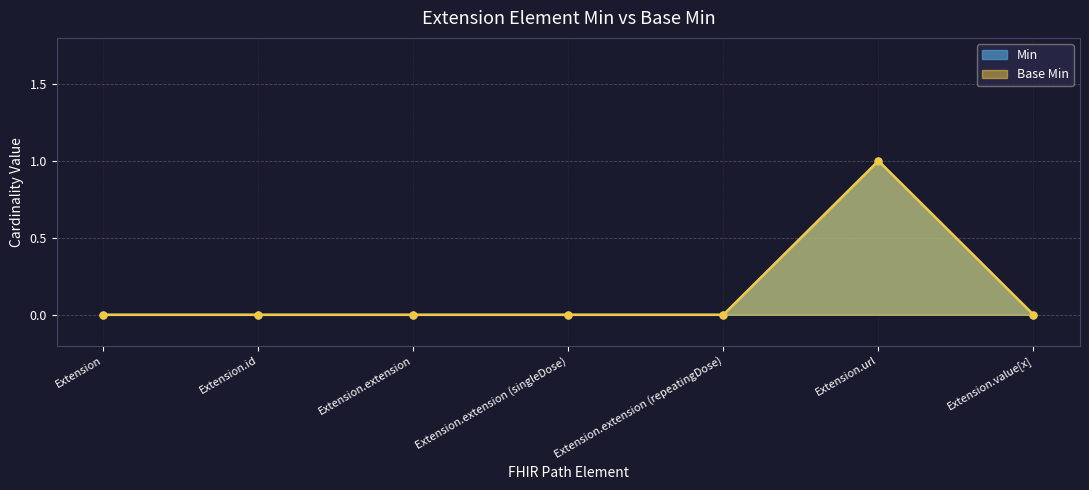

Is it true that Min equals 0 at Extension.extension (repeatingDose)?

True